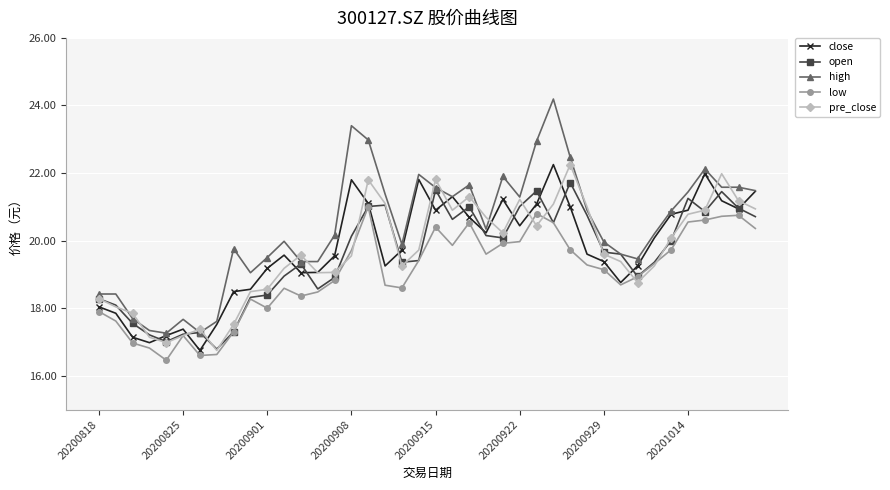

What are all the series names shown in the legend?

close, open, high, low, pre_close